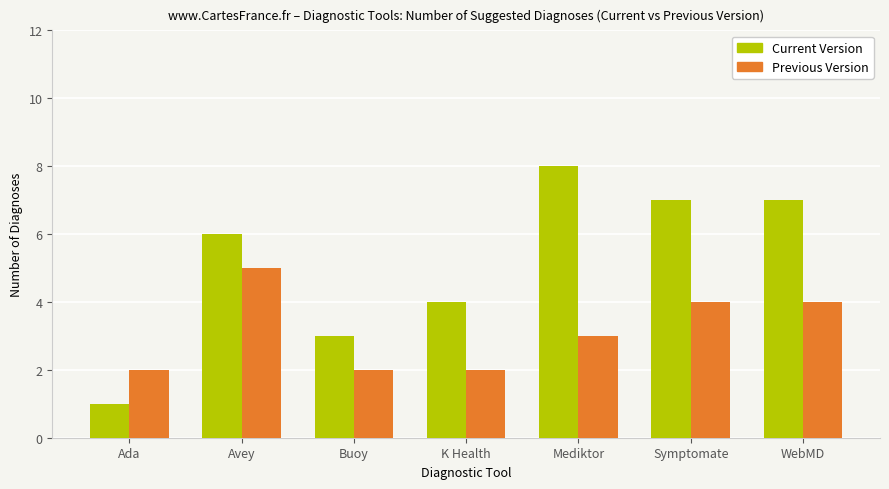

Is the value of Previous Version at K Health greater than the value of Current Version at Mediktor?

No